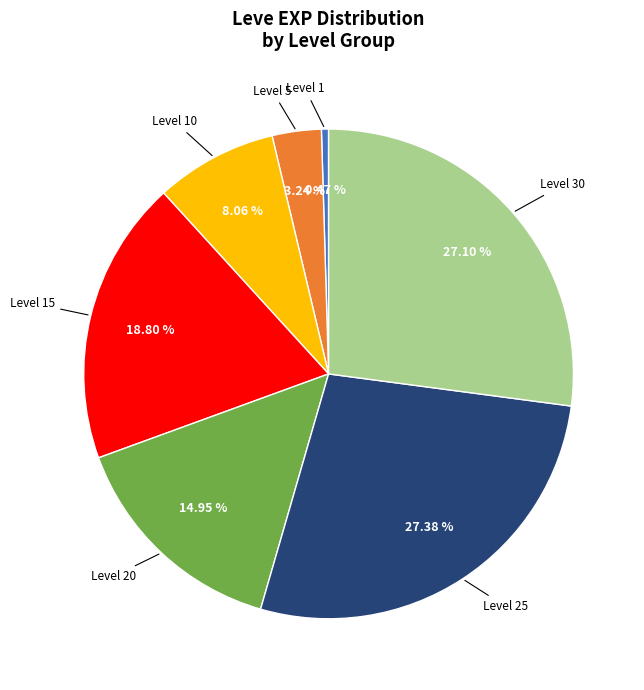

Between Level 20 and Level 15, which is larger?

Level 15